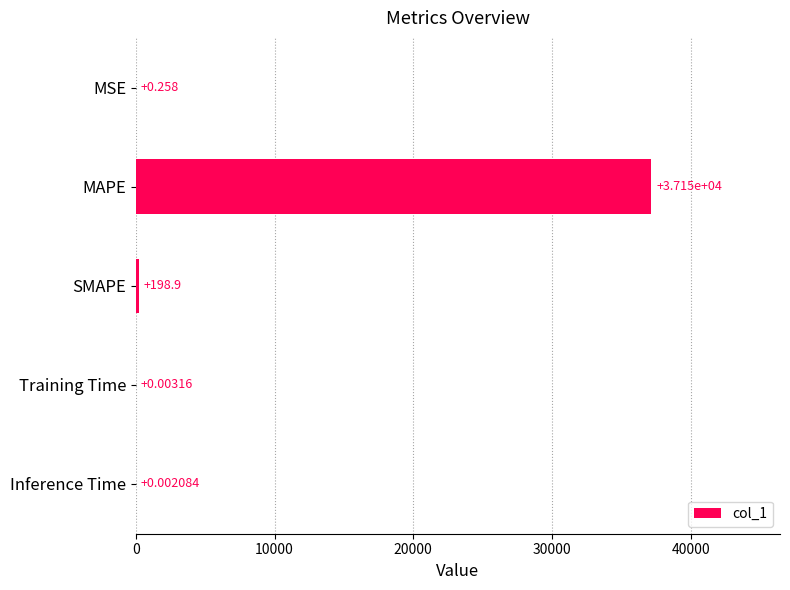

Between Inference Time and MSE, which is larger?

MSE